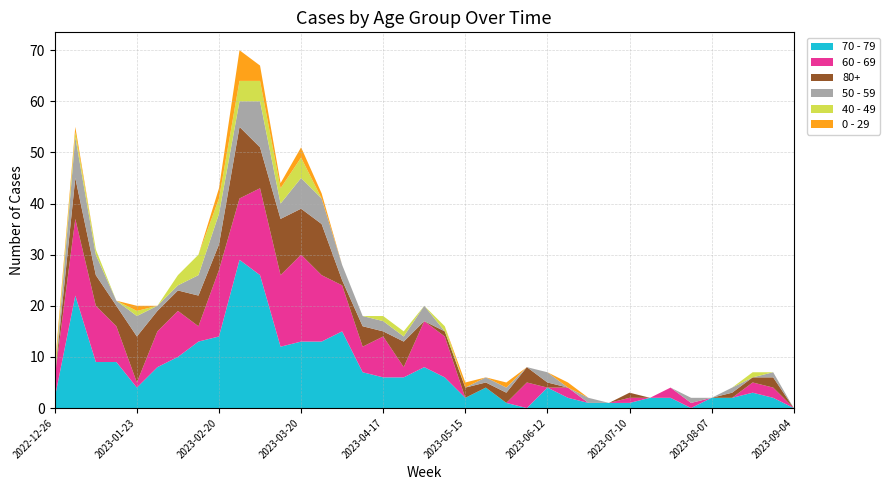

Reading left to right, list all the values displayed in this chart.

70 - 79: 2	22	9	9	4	8	10	13	14	29	26	12	13	13	15	7	6	6	8	6	2	4	1	0	4	2	1	1	1	2	2	0	2	2	3	2	0
60 - 69: 4	15	11	7	1	7	9	3	13	12	17	14	17	13	9	5	8	2	9	8	0	0	0	5	0	2	0	0	1	0	2	1	0	0	2	2	0
80+: 0	8	6	4	9	4	4	6	5	14	8	11	9	10	1	4	1	5	0	1	2	1	2	3	1	0	0	0	1	0	0	0	0	1	1	2	0
50 - 59: 0	8	4	1	4	1	1	4	6	5	9	3	6	5	3	2	2	1	3	0	0	1	1	0	2	0	1	0	0	0	0	1	0	1	0	1	0
40 - 49: 1	1	1	0	1	0	2	4	3	4	4	3	4	0	0	0	1	1	0	1	0	0	0	0	0	0	0	0	0	0	0	0	0	0	1	0	0
0 - 29: 1	1	0	0	1	0	0	0	2	6	3	1	2	1	0	0	0	0	0	0	1	0	1	0	0	1	0	0	0	0	0	0	0	0	0	0	0